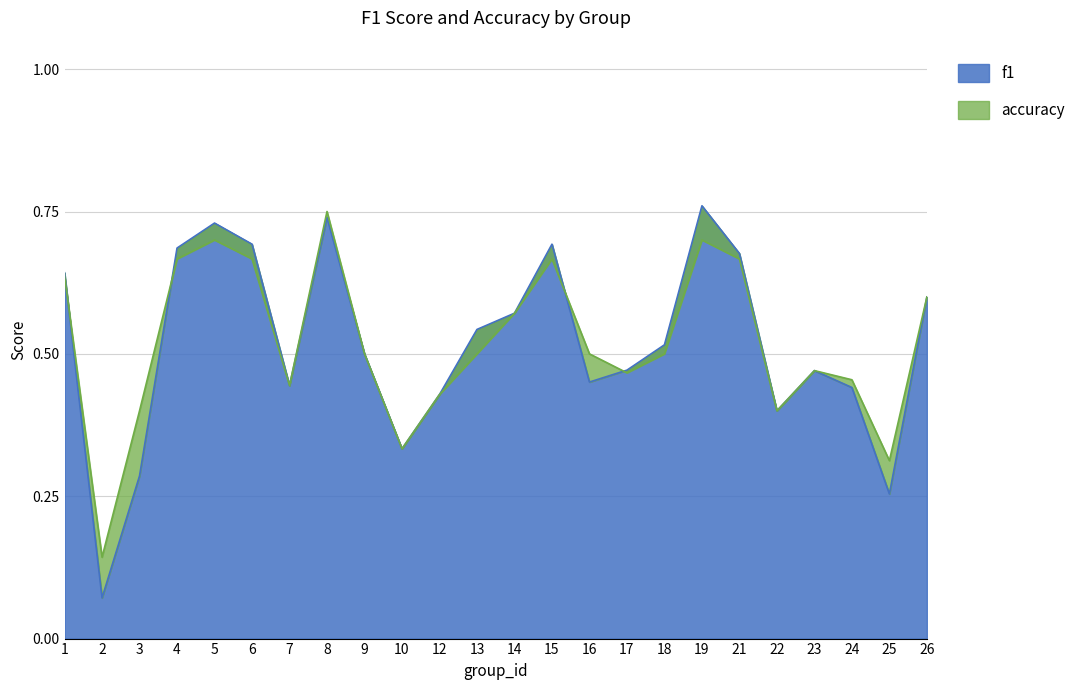

Does the chart display data point markers on the line(s)?

No